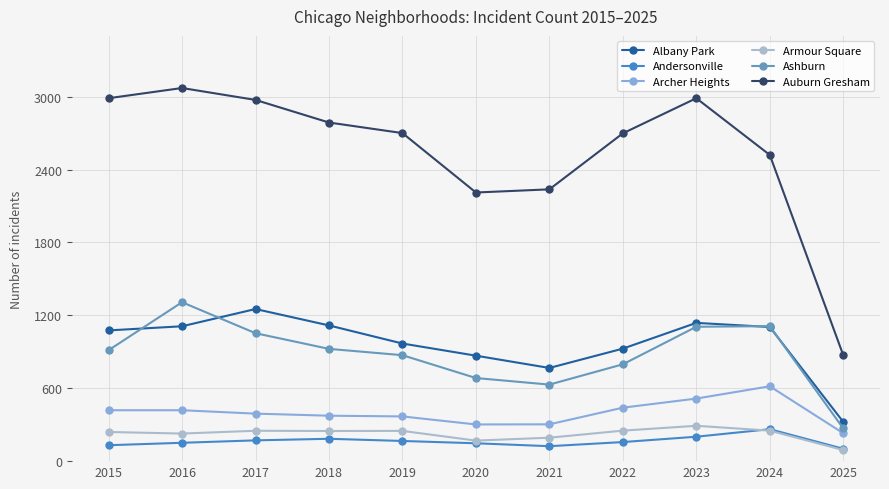

Between 2017 and 2018, which series saw the biggest shift?

Auburn Gresham